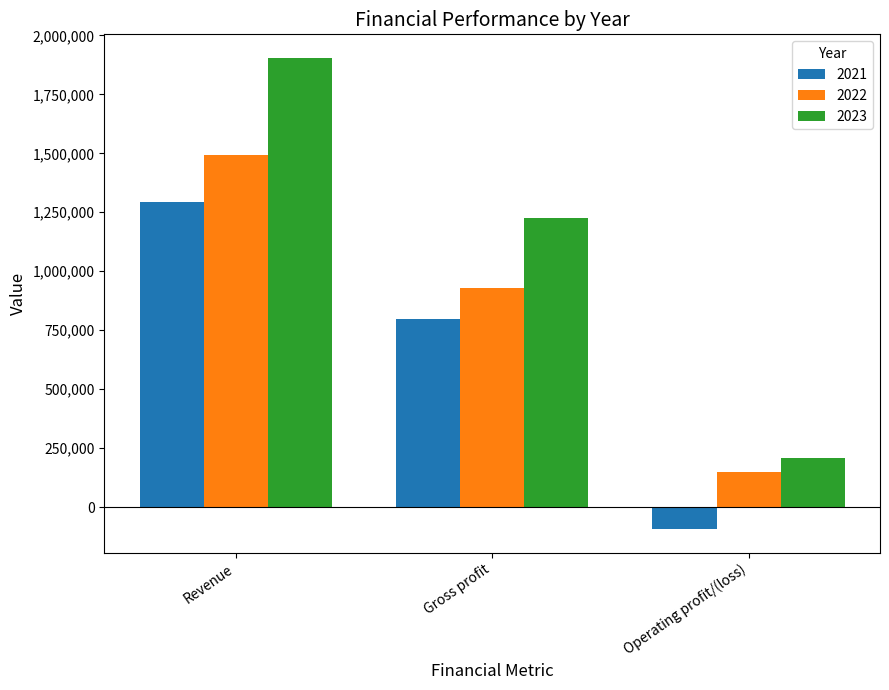

Is it true that 2021 equals -94028 at Operating profit/(loss)?

True